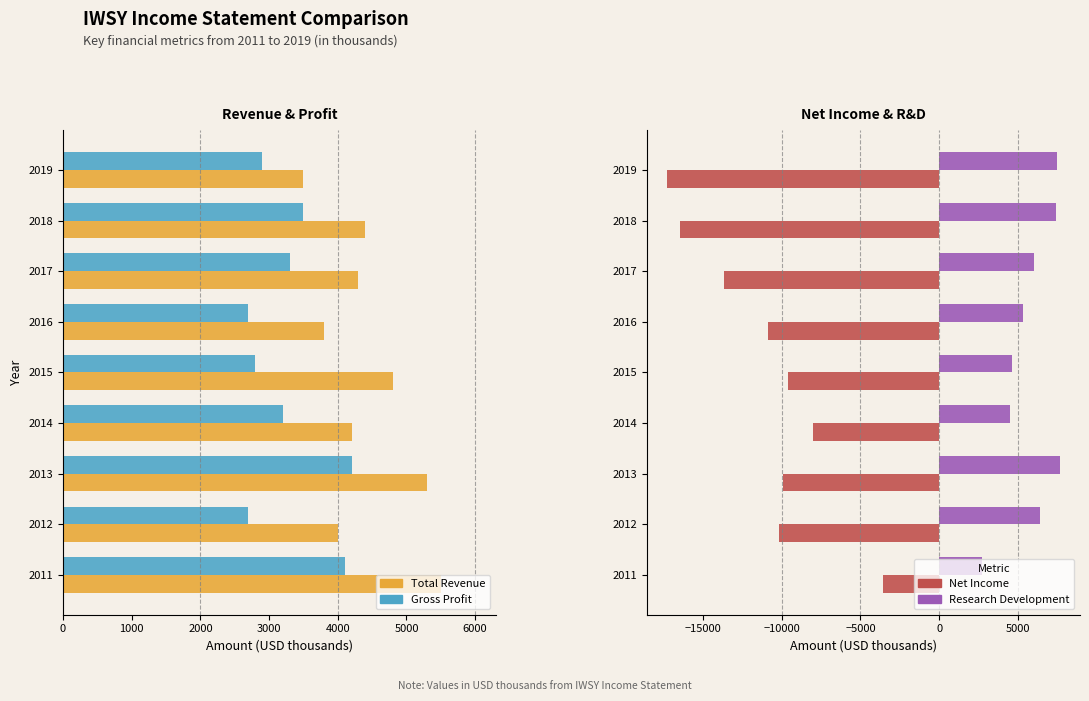

Reading right to left, transcribe all the data shown in this chart.

Total Revenue: 3500	4400	4300	3800	4800	4200	5300	4000	5500
Gross Profit: 2900	3500	3300	2700	2800	3200	4200	2700	4100
Net Income: -17300	-16500	-13700	-10900	-9600	-8000	-9900	-10200	-3600
Research Development: 7500	7400	6000	5300	4600	4500	7700	6400	2700